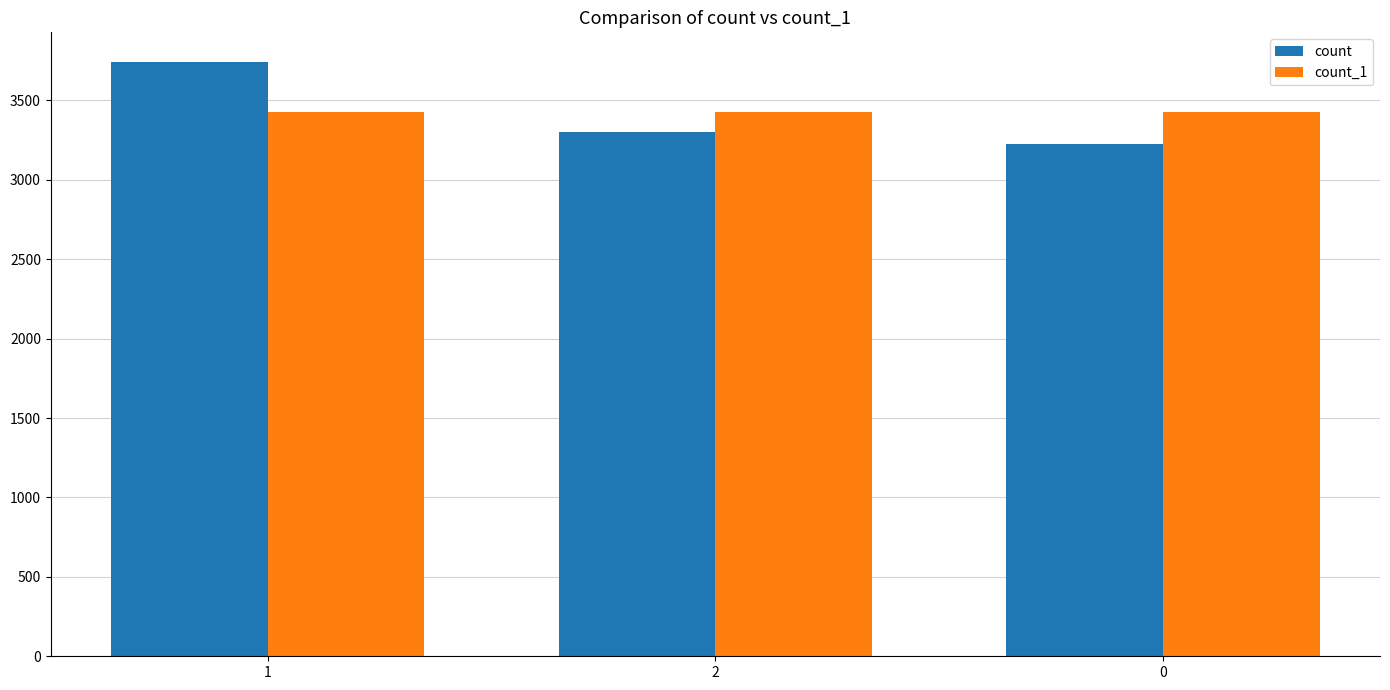

Reading right to left, list all the values displayed in this chart.

count: 3229	3304	3742
count_1: 3425	3425	3425